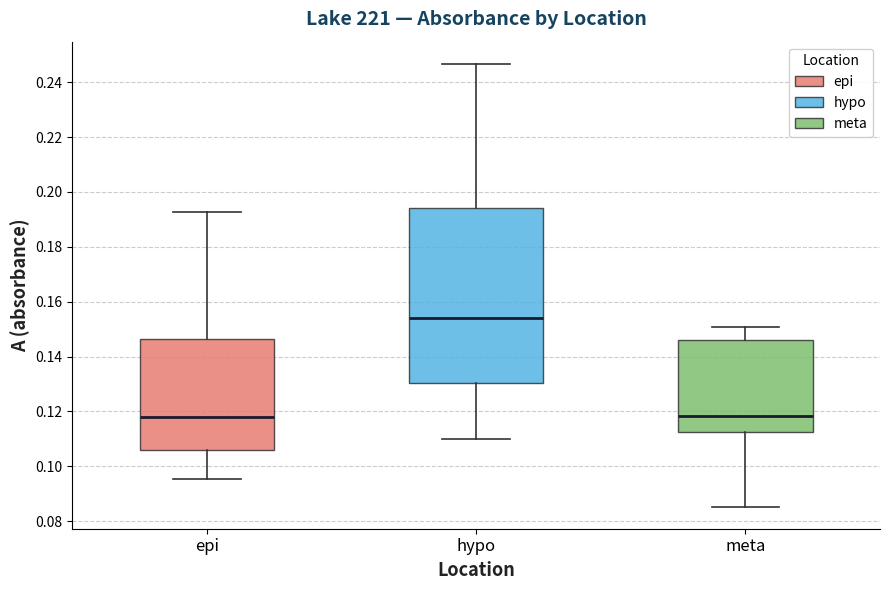

Which box has the highest median line?

hypo